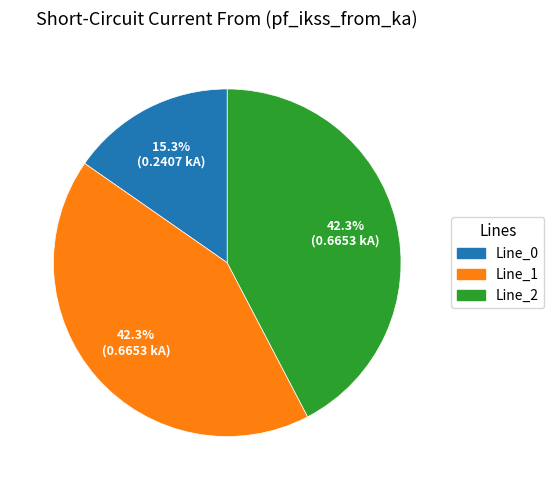

What portion of the pie excludes Line_2?

57.7%